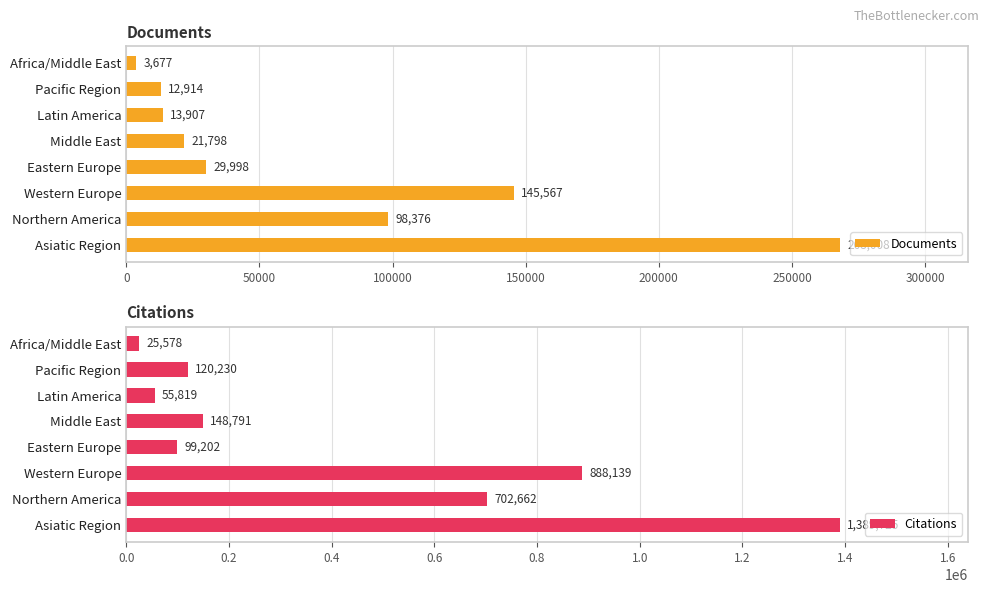

The Documents series shows 3008 at Pacific Region. True or false?

False